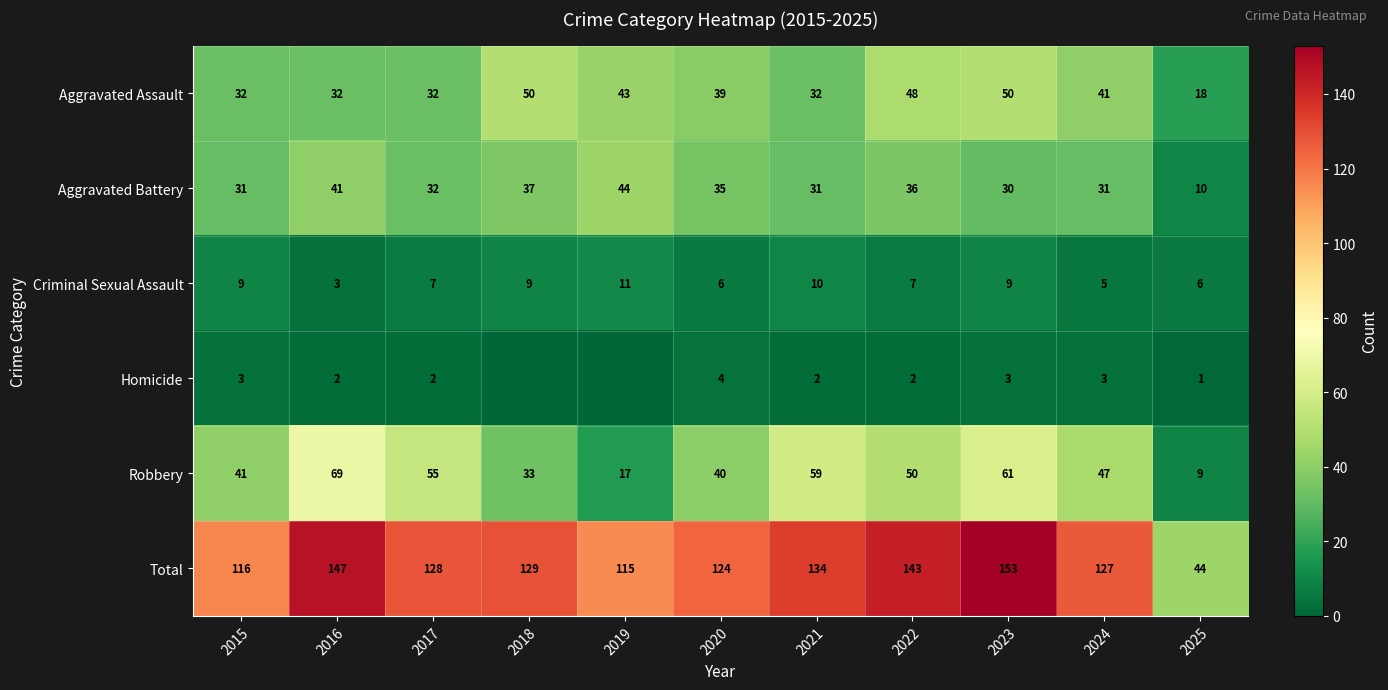

At which category is the sum across all series the highest?

2023